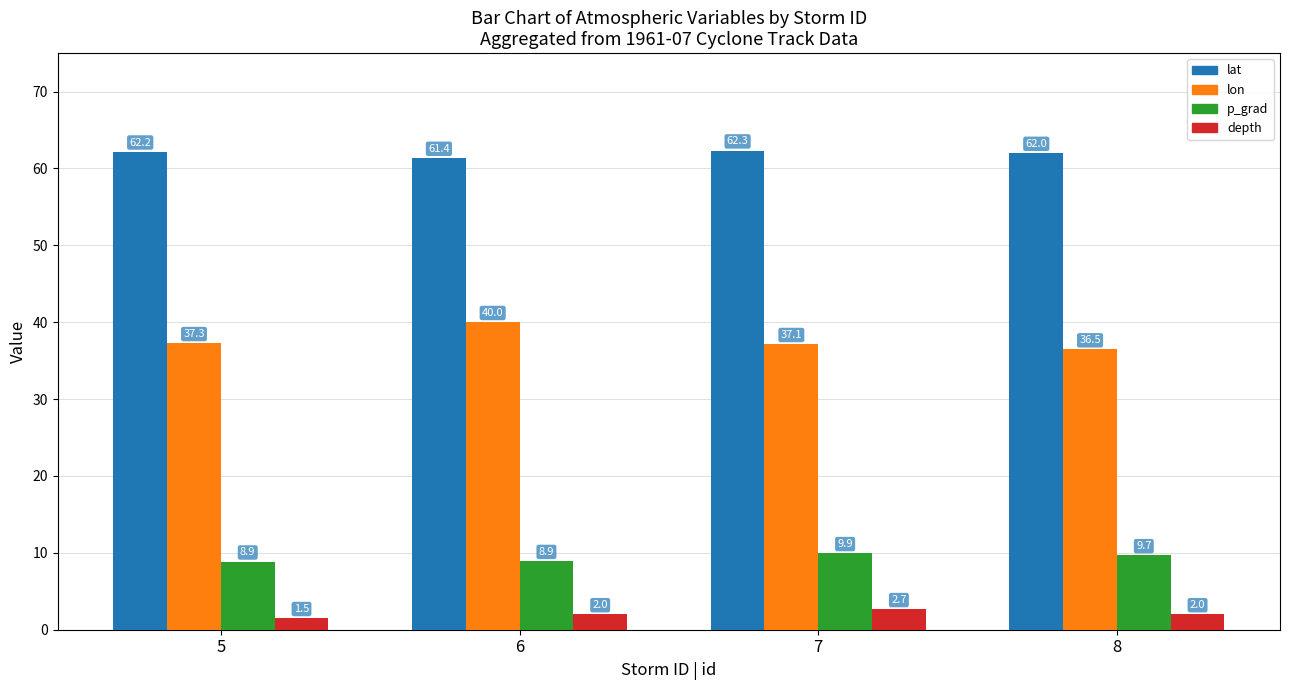

What is the average value of the lon series?

37.7